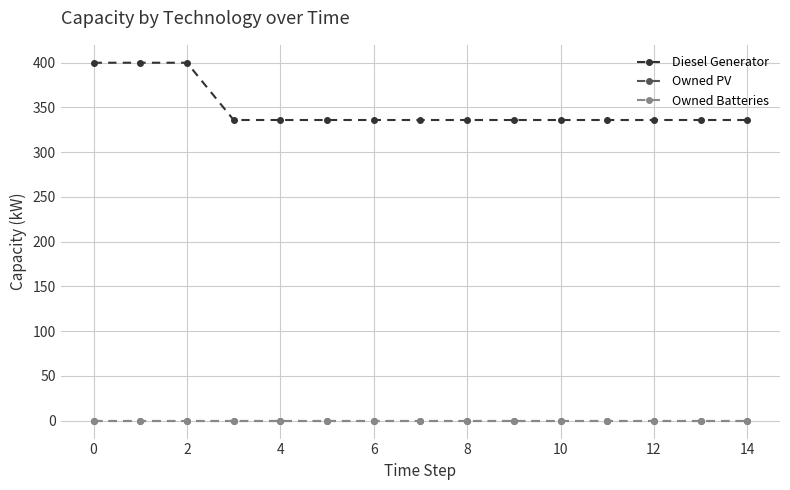

What is the label of the 5th point from the right?

10